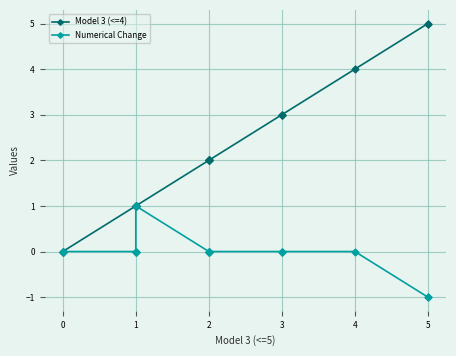

True or false: Model 3 (<=4) and Numerical Change cross at least once.

False